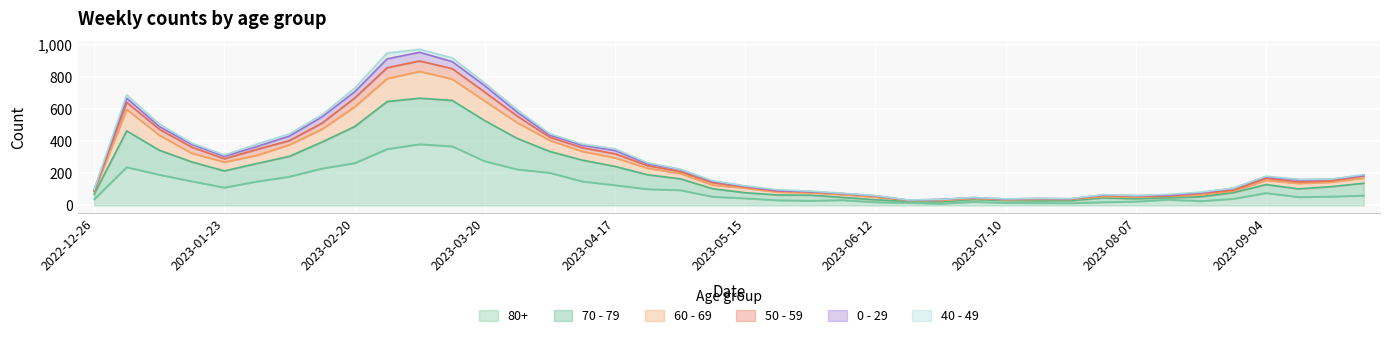

What position from the right is 2022-12-26?

40